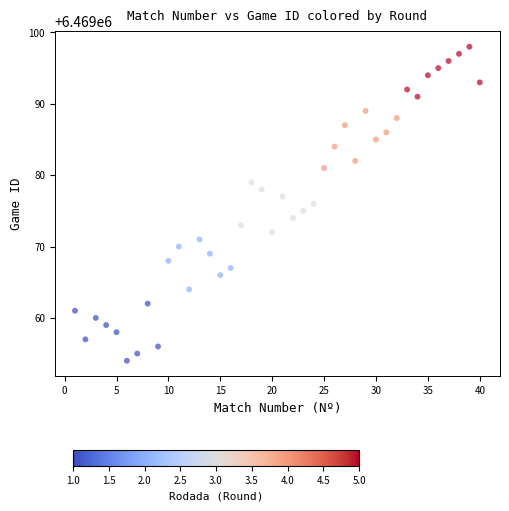

What is the range of Y values (max minus min)?

44